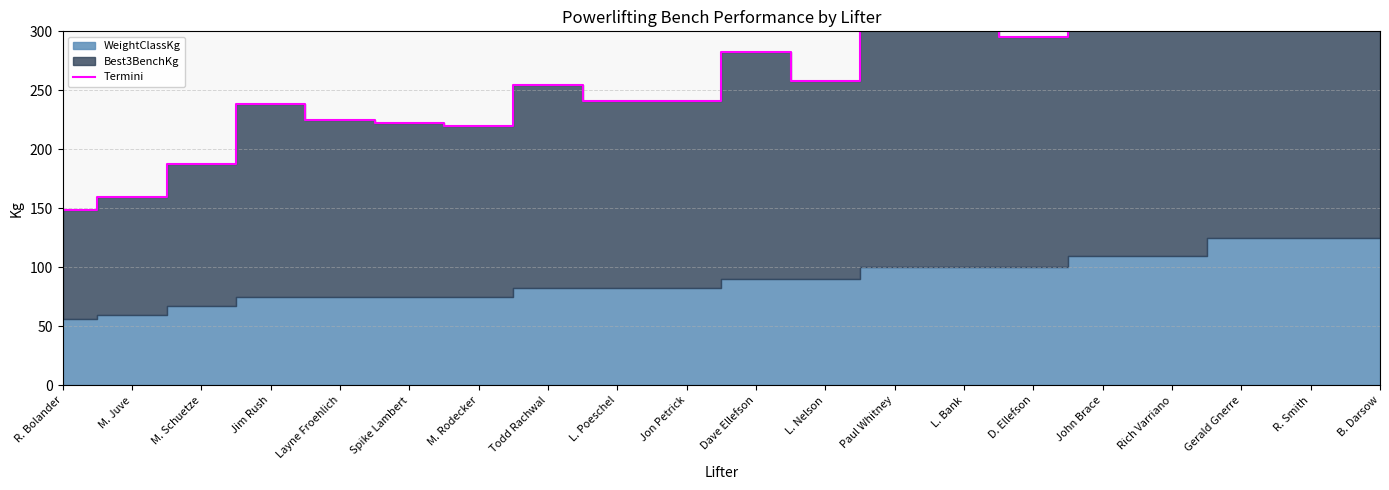

List the labels in order of value, smallest first.

R. Bolander, M. Juve, M. Schuetze, M. Rodecker, Spike Lambert, Layne Froehlich, Jim Rush, L. Poeschel, Jon Petrick, Todd Rachwal, L. Nelson, Dave Ellefson, D. Ellefson, L. Bank, Paul Whitney, Rich Varriano, John Brace, R. Smith, B. Darsow, Gerald Gnerre